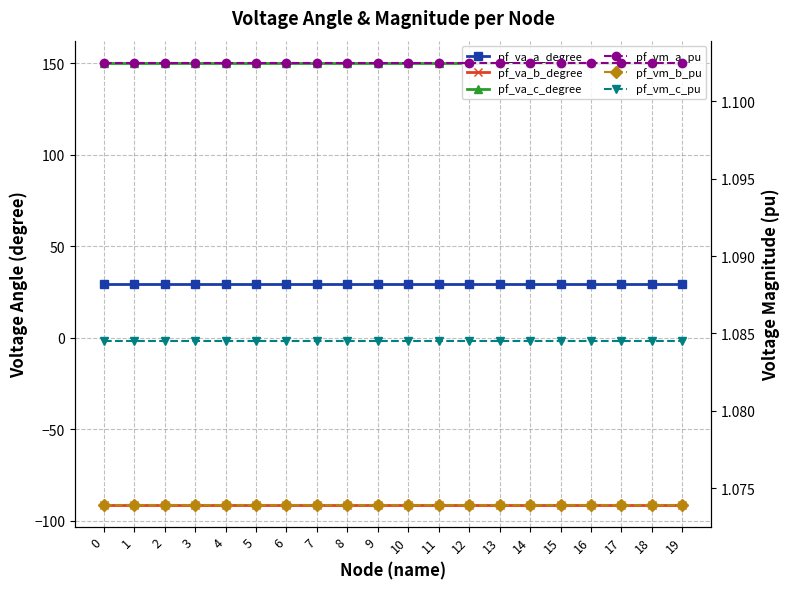

Which series changed the most between 4 and 17?

pf_va_b_degree